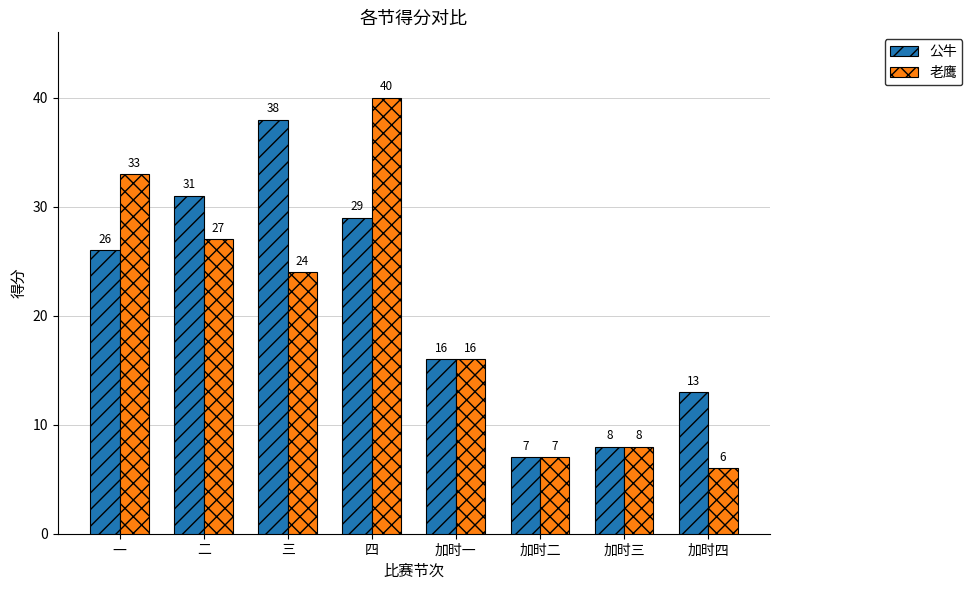

Is it true that 公牛 equals 12 at 二?

False